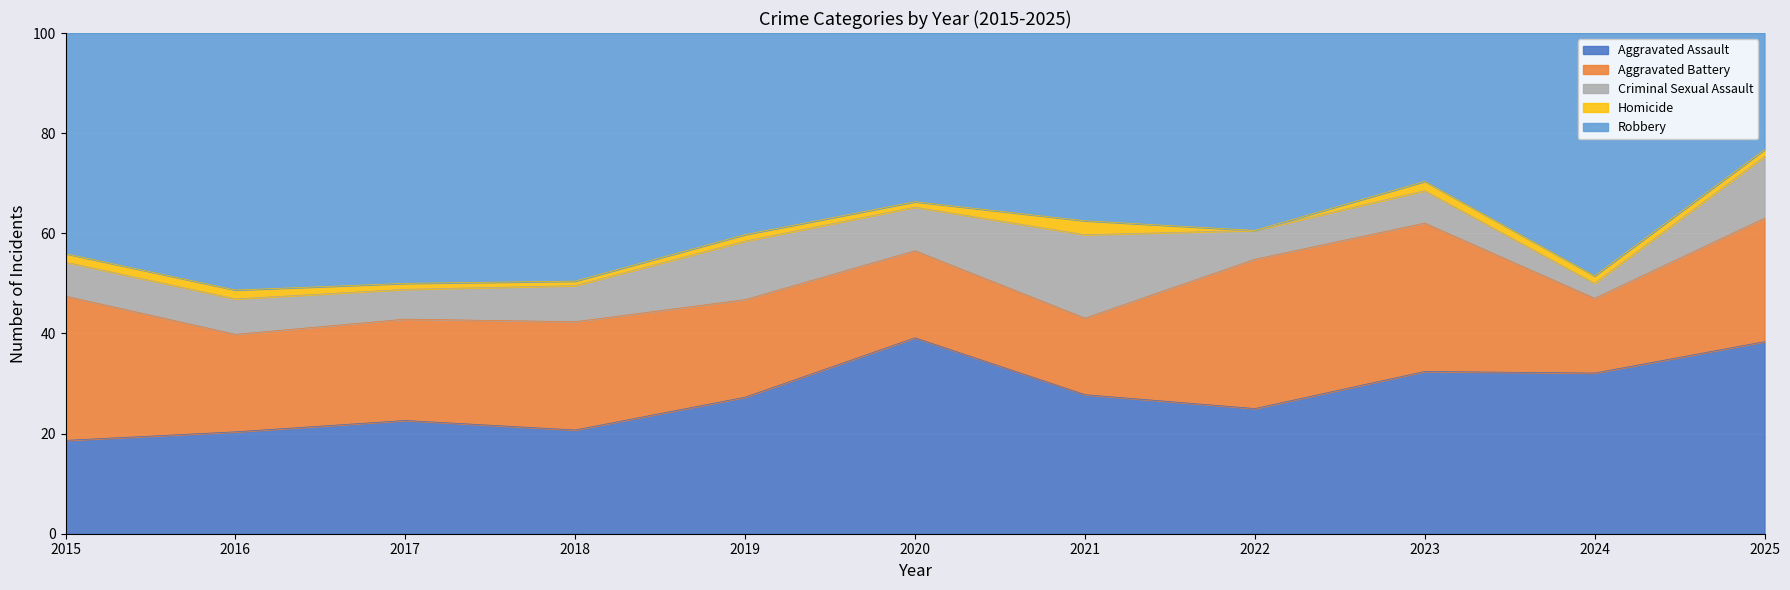

What are all the series names shown in the legend?

Aggravated Assault, Aggravated Battery, Criminal Sexual Assault, Homicide, Robbery